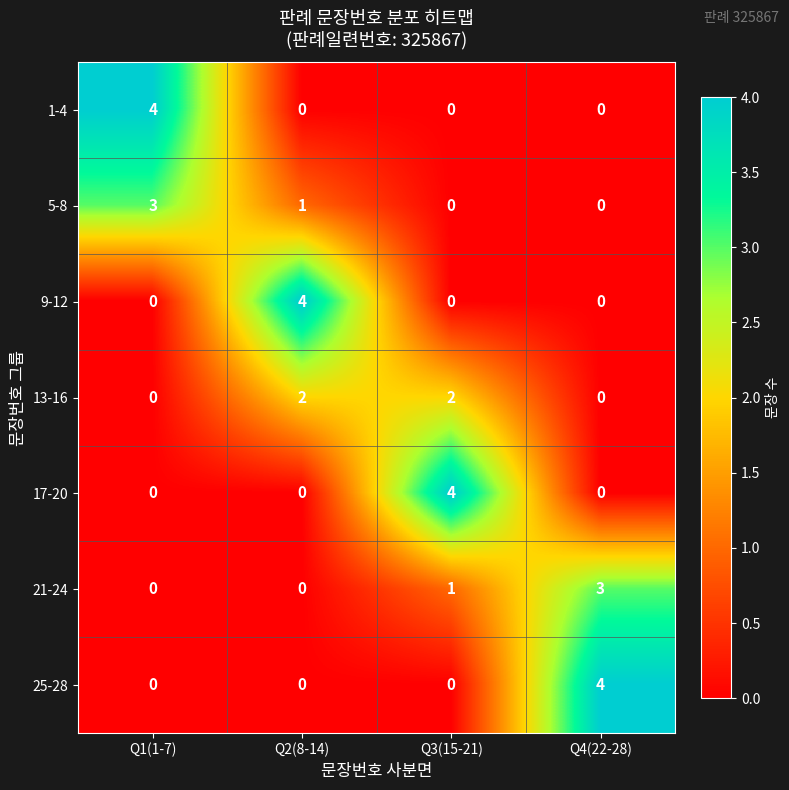

How many 25-28 values are between 0 and 4?

4